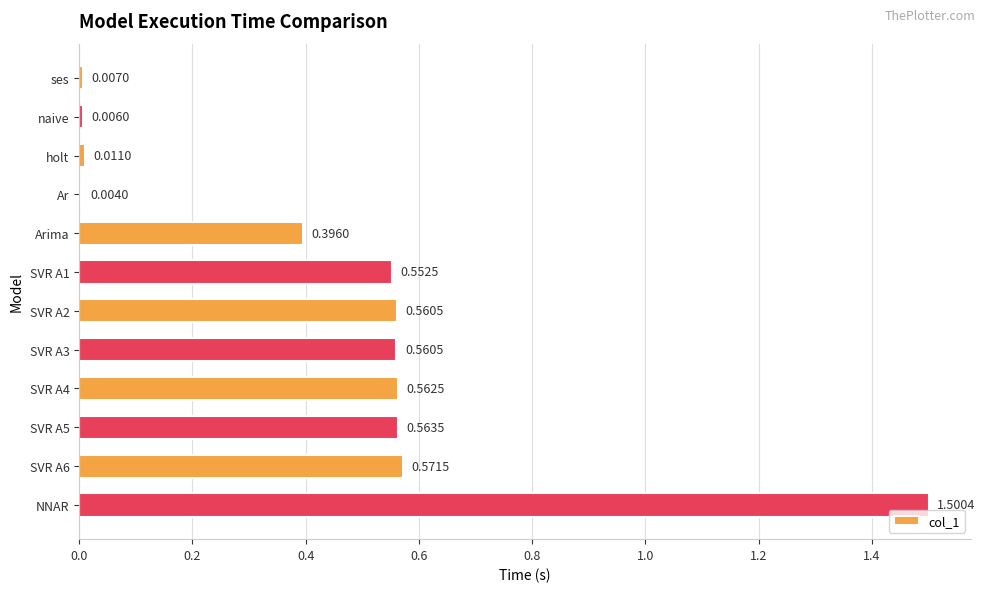

What is the maximum value shown in the chart?

1.5